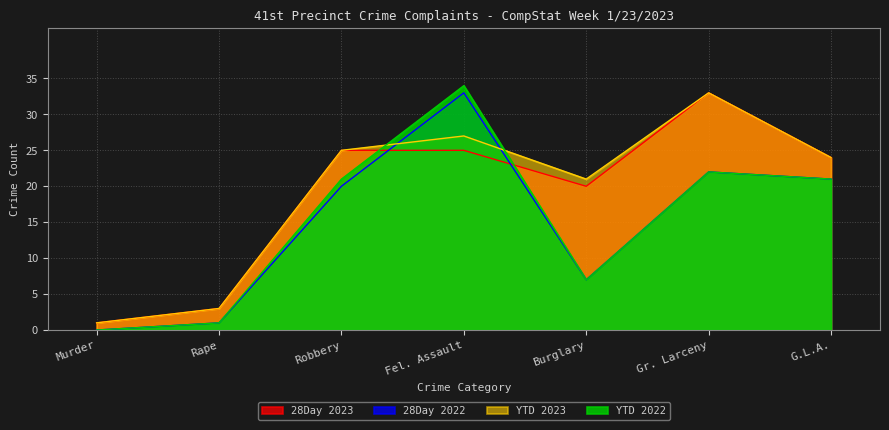

What is the greatest value displayed?

34